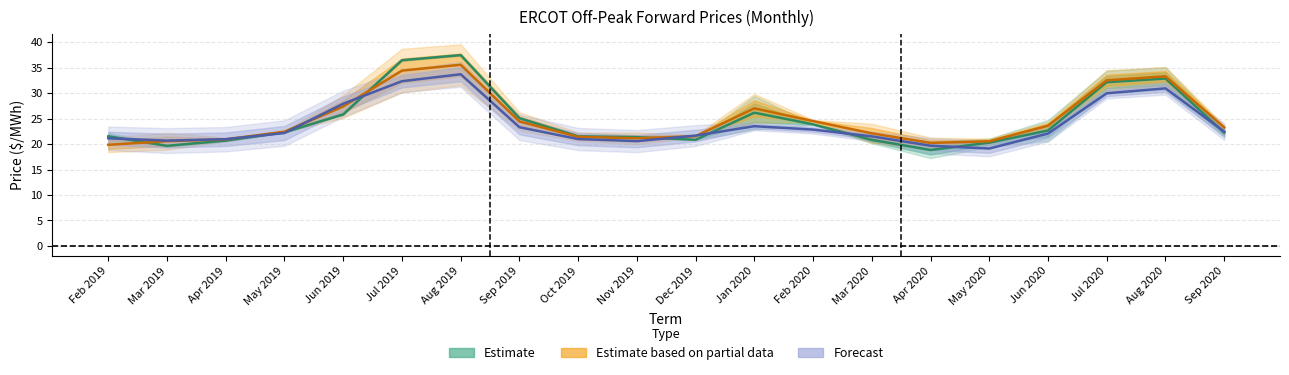

Where do Estimate and Estimate based on partial data first cross each other?

Feb 2019 and Mar 2019